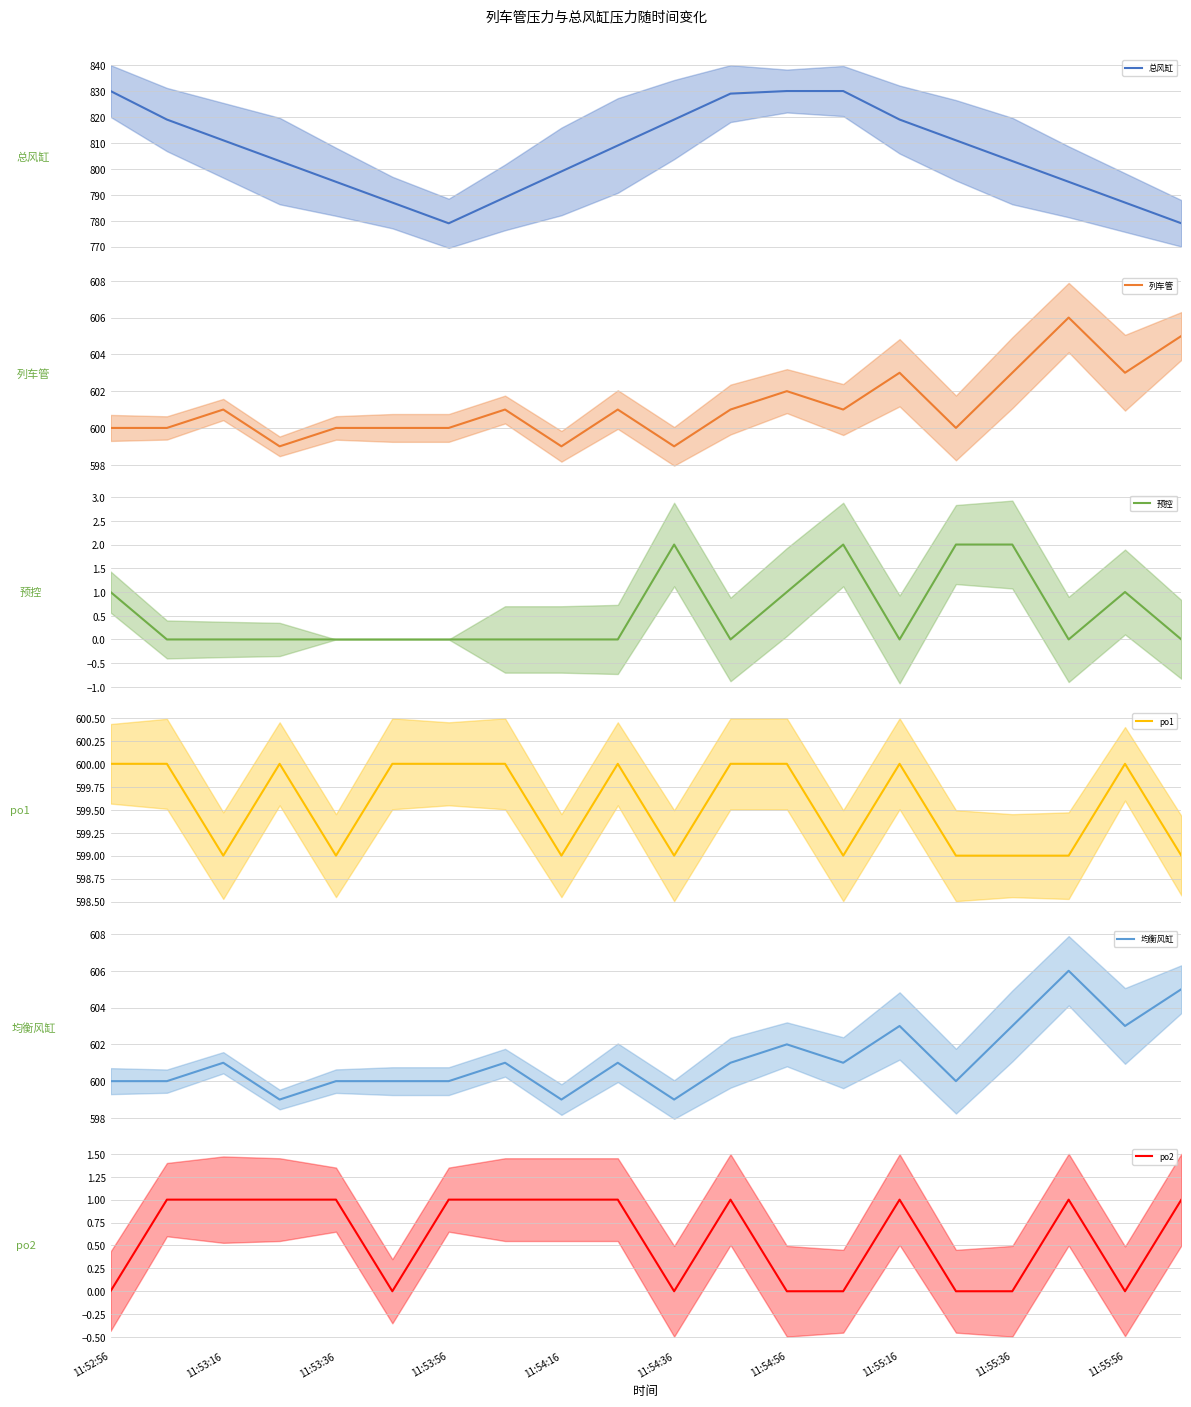

Is this an area chart (filled region under the line)?

No